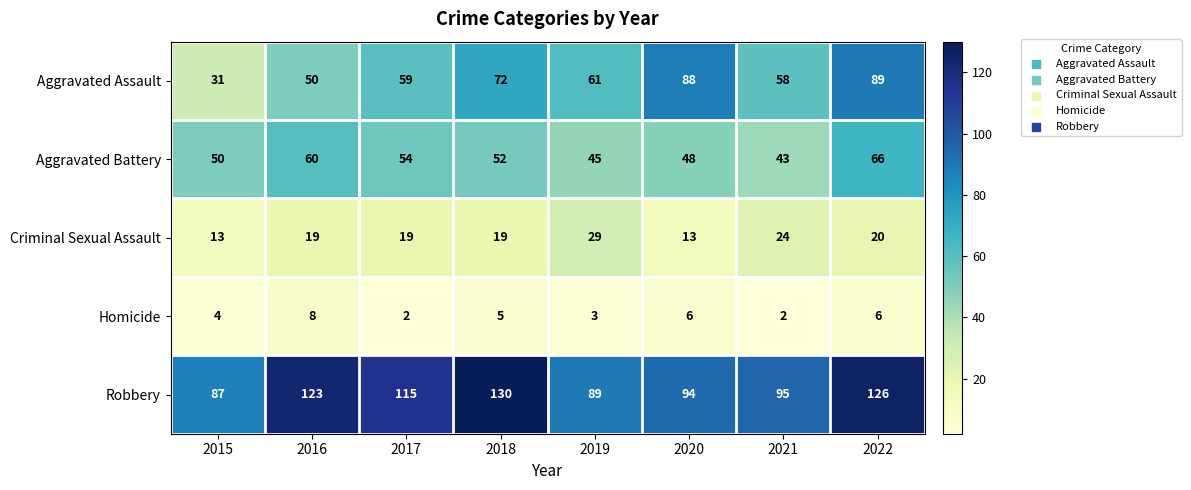

Read the Robbery value at 2015, to the nearest 5.

85